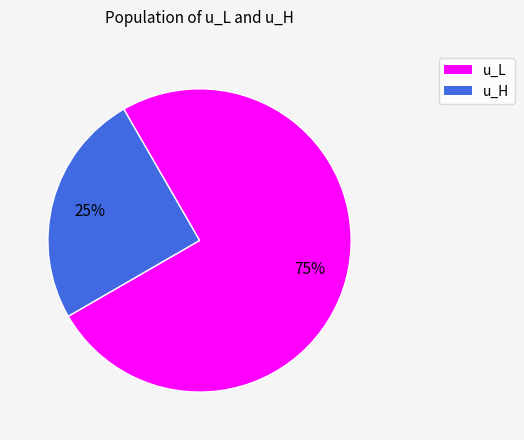

How many slices are in this pie chart?

2